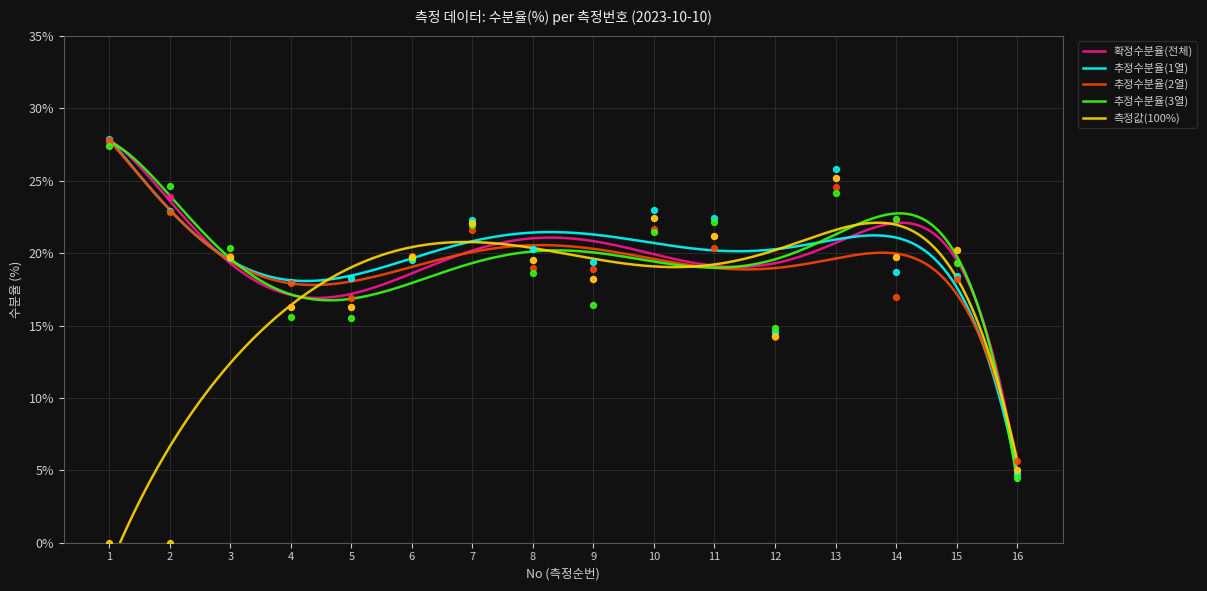

What are all the series names shown in the legend?

확정수분율(전체), 추정수분율(1열), 추정수분율(2열), 추정수분율(3열), 측정값(100%)